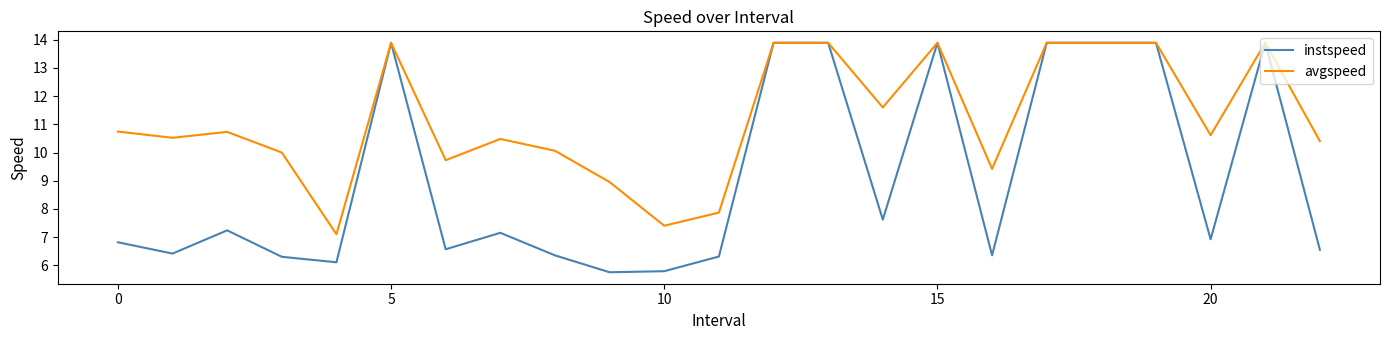

List the series in order of their overall mean, lowest first.

instspeed, avgspeed